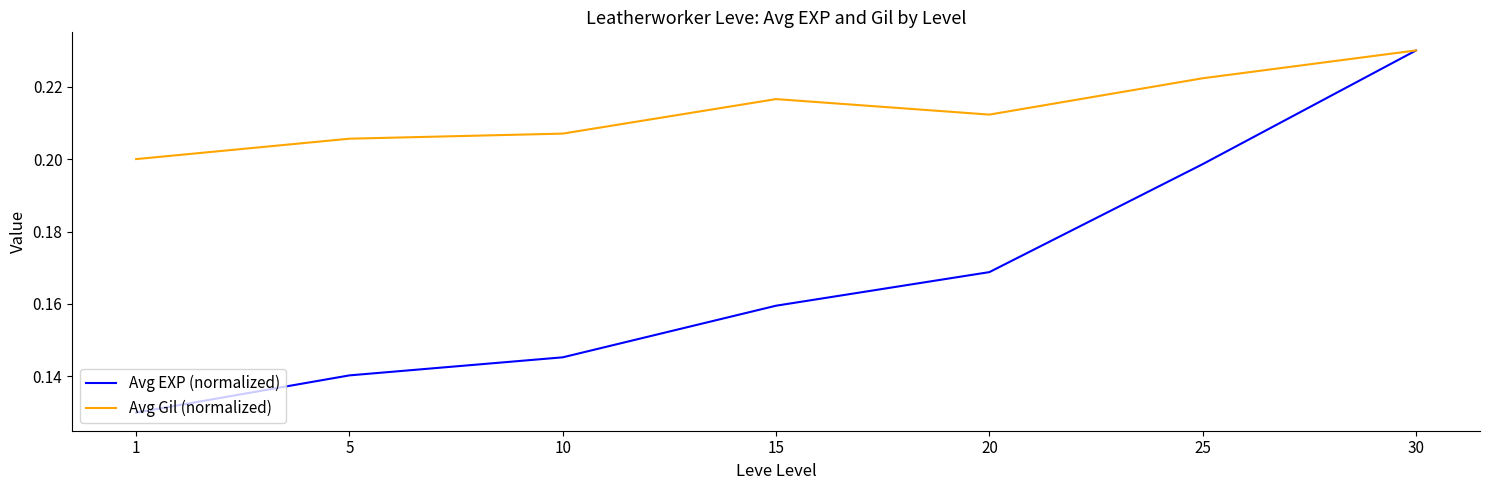

Which category has the lowest value across all series?

1